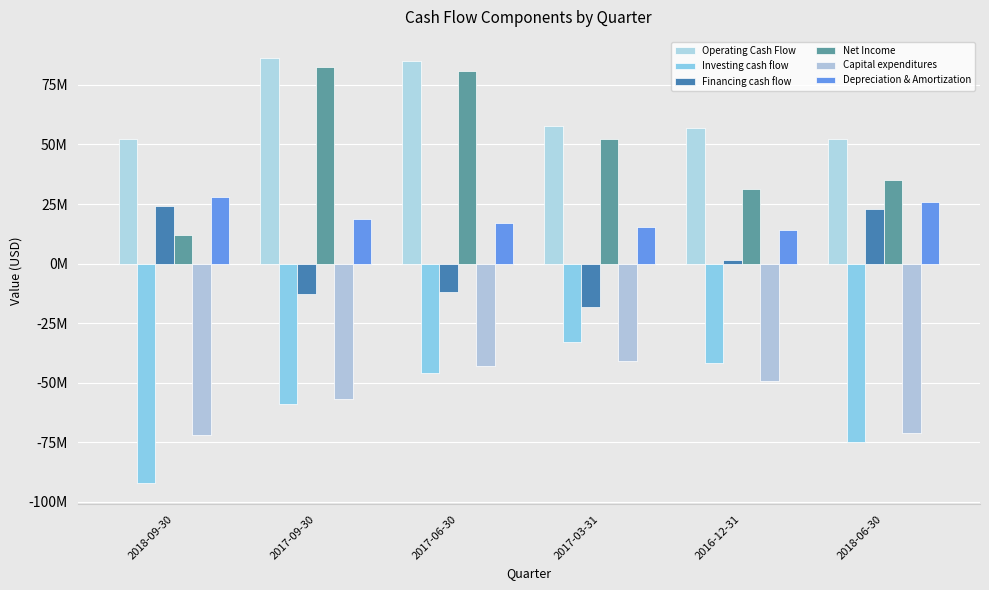

Between 2018-09-30 and 2017-09-30, which series saw the biggest shift?

Net Income